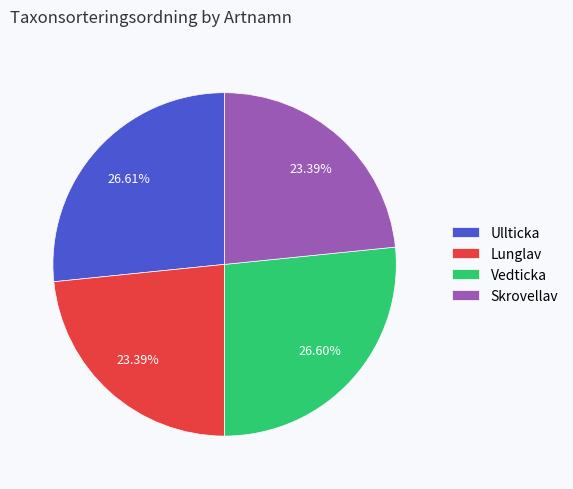

Approximately how many times larger is the value at Ullticka compared to Lunglav?

1.1